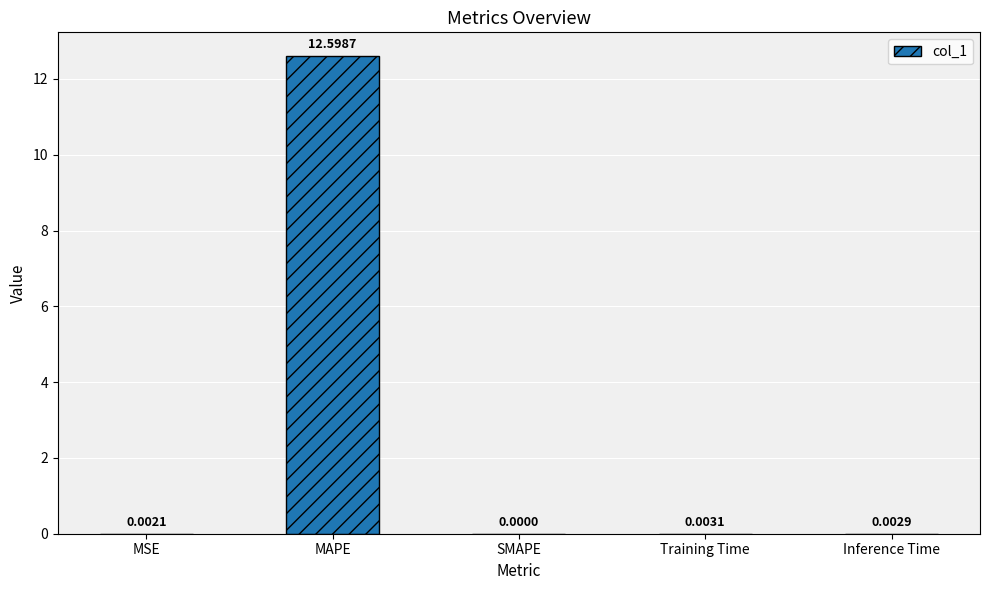

What is the greatest value displayed?

12.6